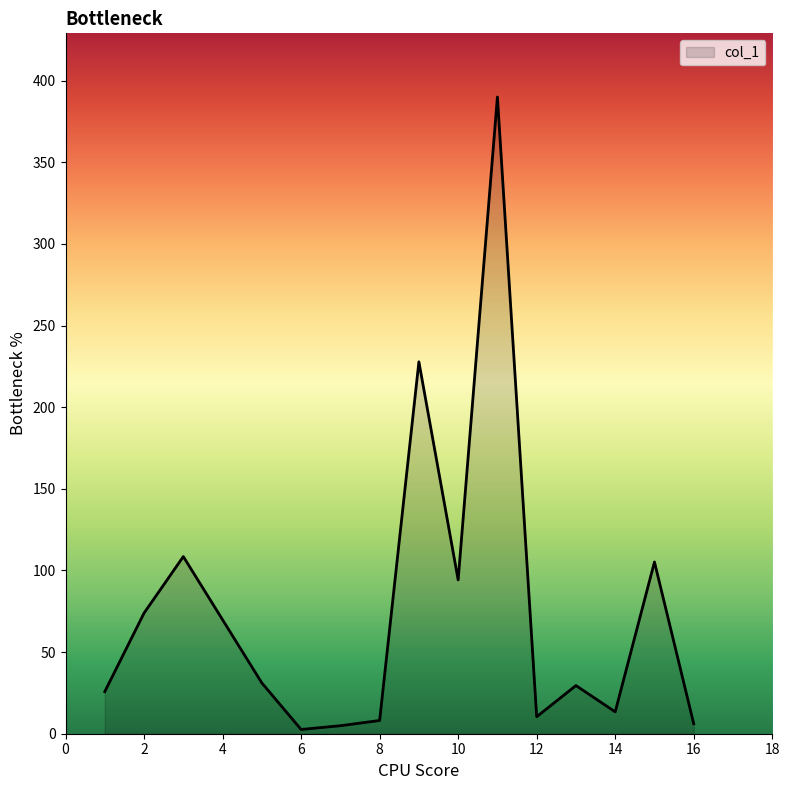

What is the difference between the maximum and minimum values?

387.4